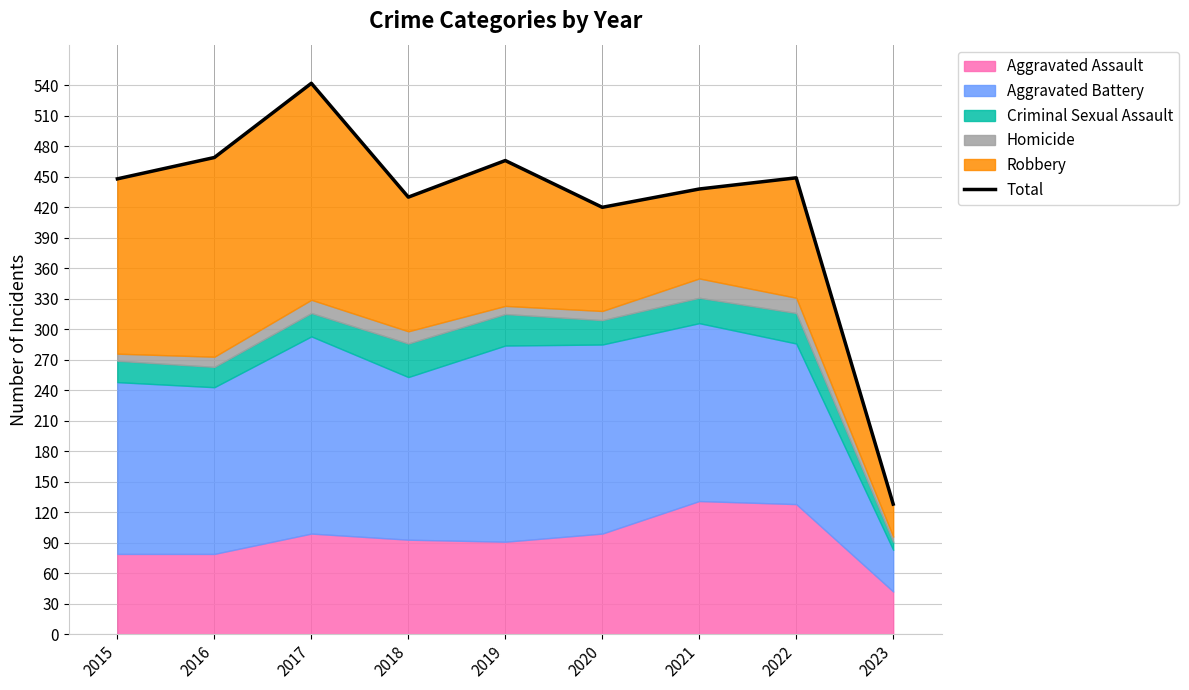

What is the value of the 7th point from the left?

438